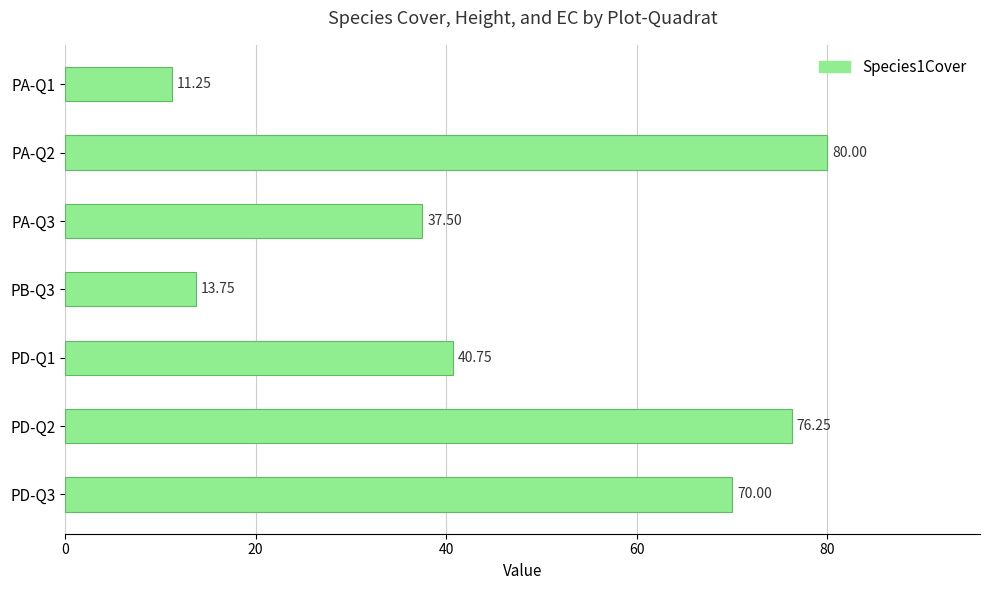

What is the change in value from PD-Q1 to PD-Q2?

+35.5